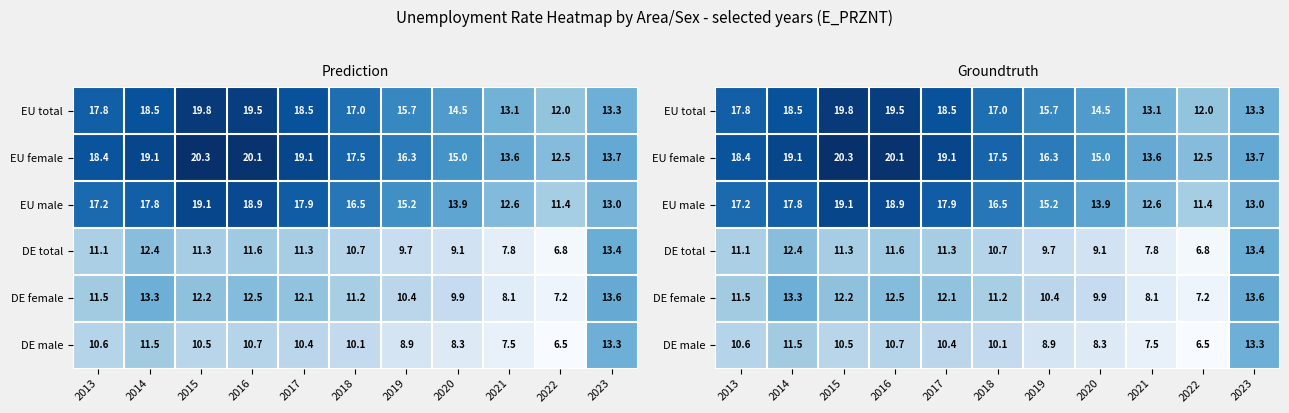

How many values in the DE female series are below 11?

4